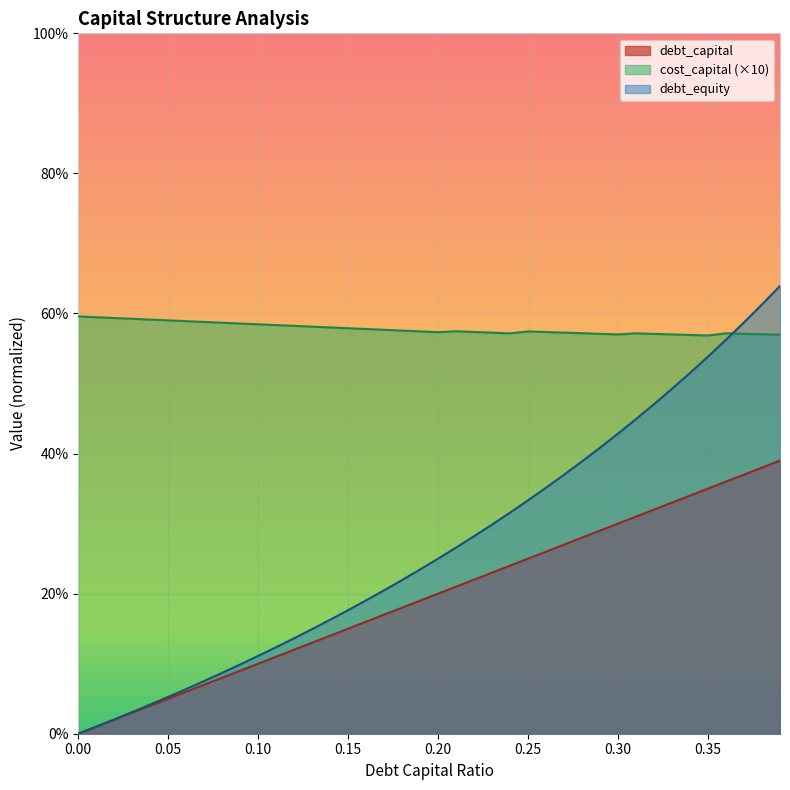

Which series has the largest total across all categories?

cost_capital (×10)